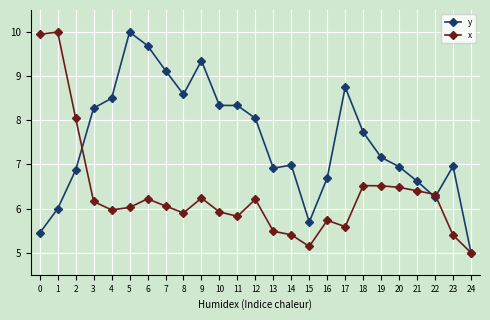

Rank the series at 18 from lowest to highest value.

x, y